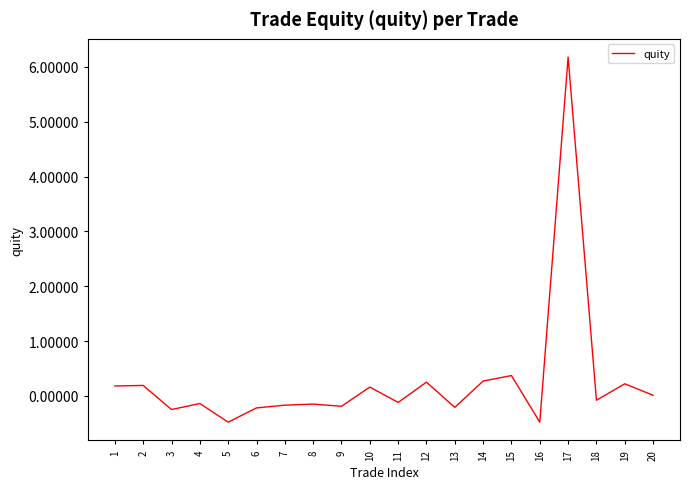

The value at 12 is 0.2. True or false?

True